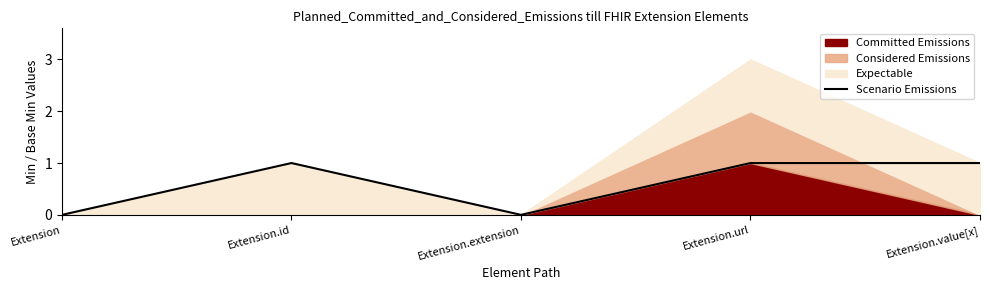

Rank the categories by value from lowest to highest.

Extension, Extension.extension, Extension.id, Extension.url, Extension.value[x]